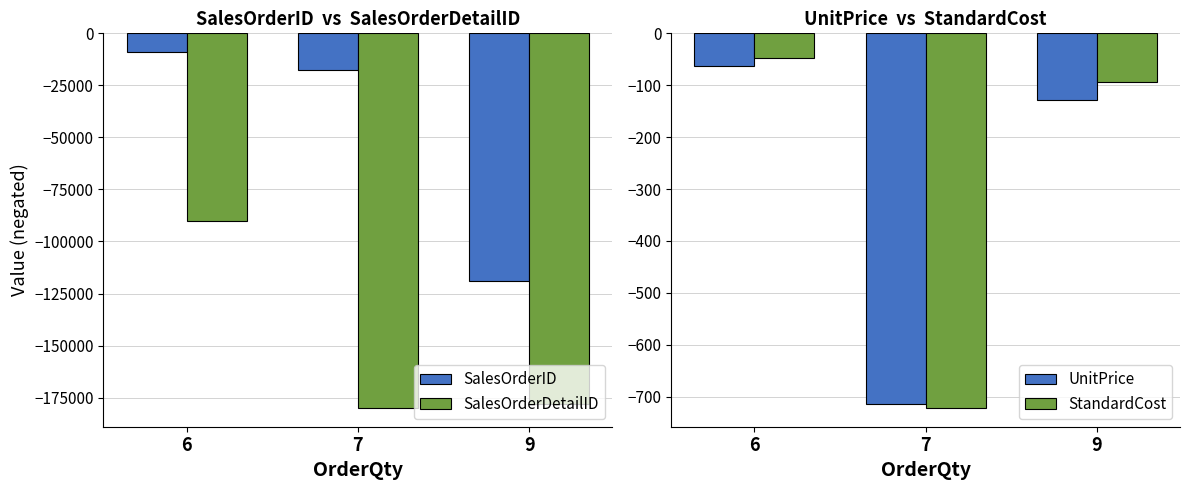

What is the value of the SalesOrderID bar at the 2nd from the left?

-17798